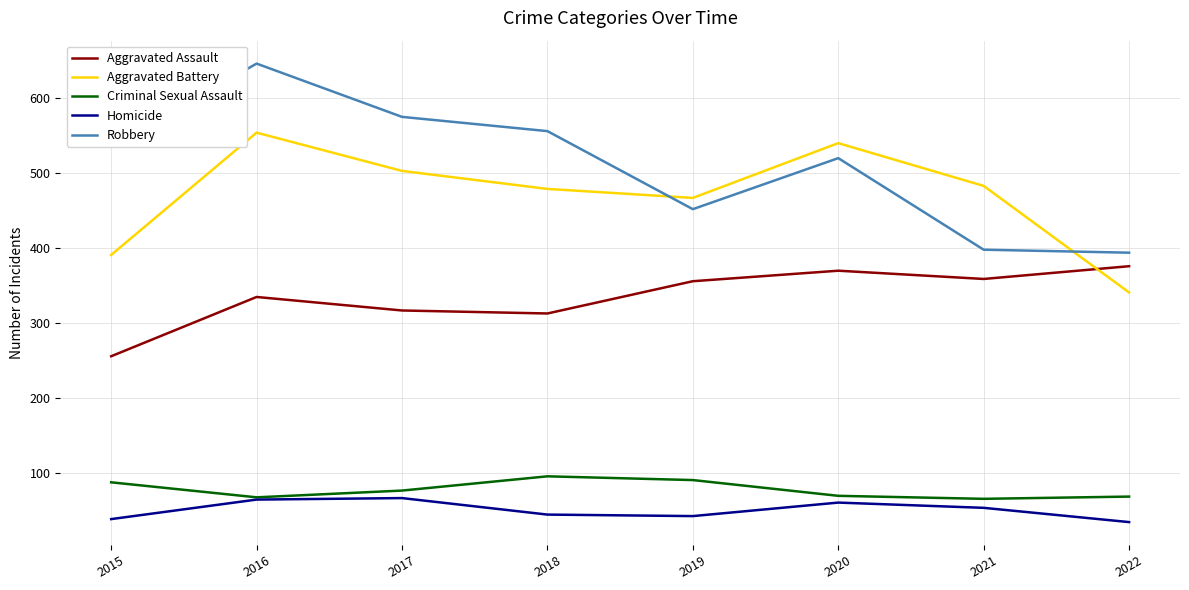

List the series in order of their peak value, lowest first.

Homicide, Criminal Sexual Assault, Aggravated Assault, Aggravated Battery, Robbery